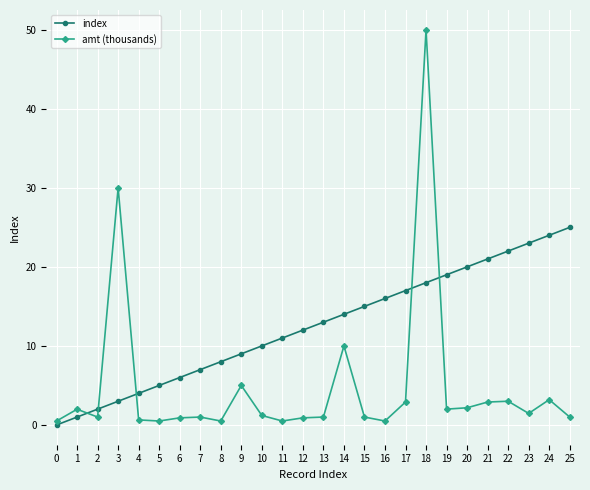

What is the value of the amt (thousands) point at the 10th from the left?

5.0